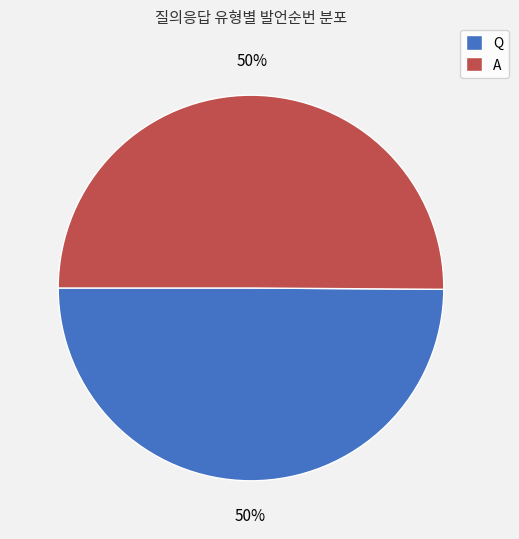

Combined, do Q and A account for over 50%?

Yes